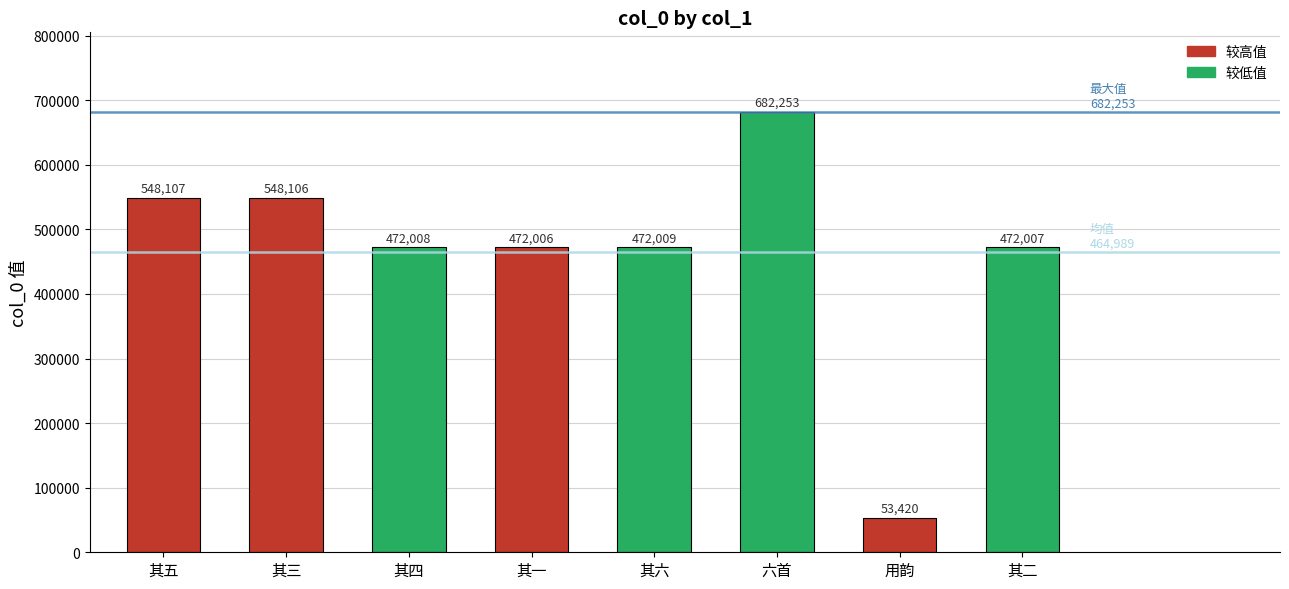

What is the value of the 8th bar from the left?

472007